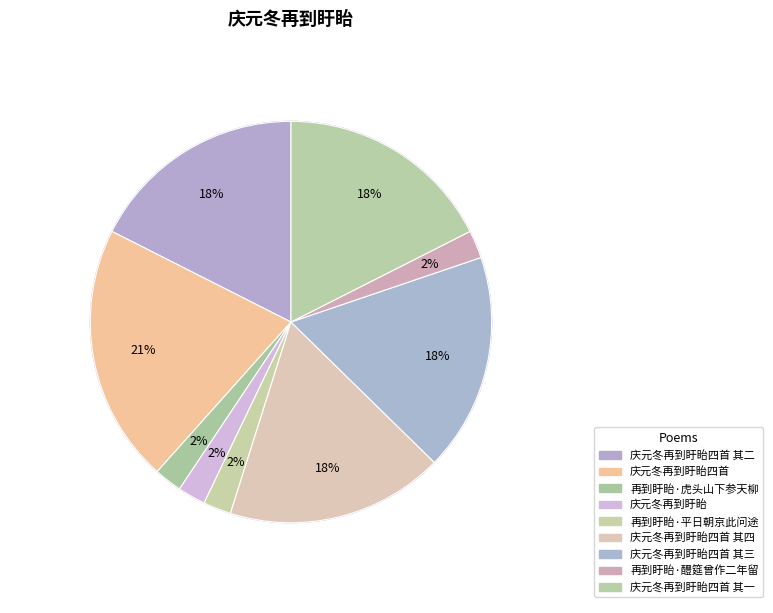

Is there any slice that represents more than half of the pie?

No